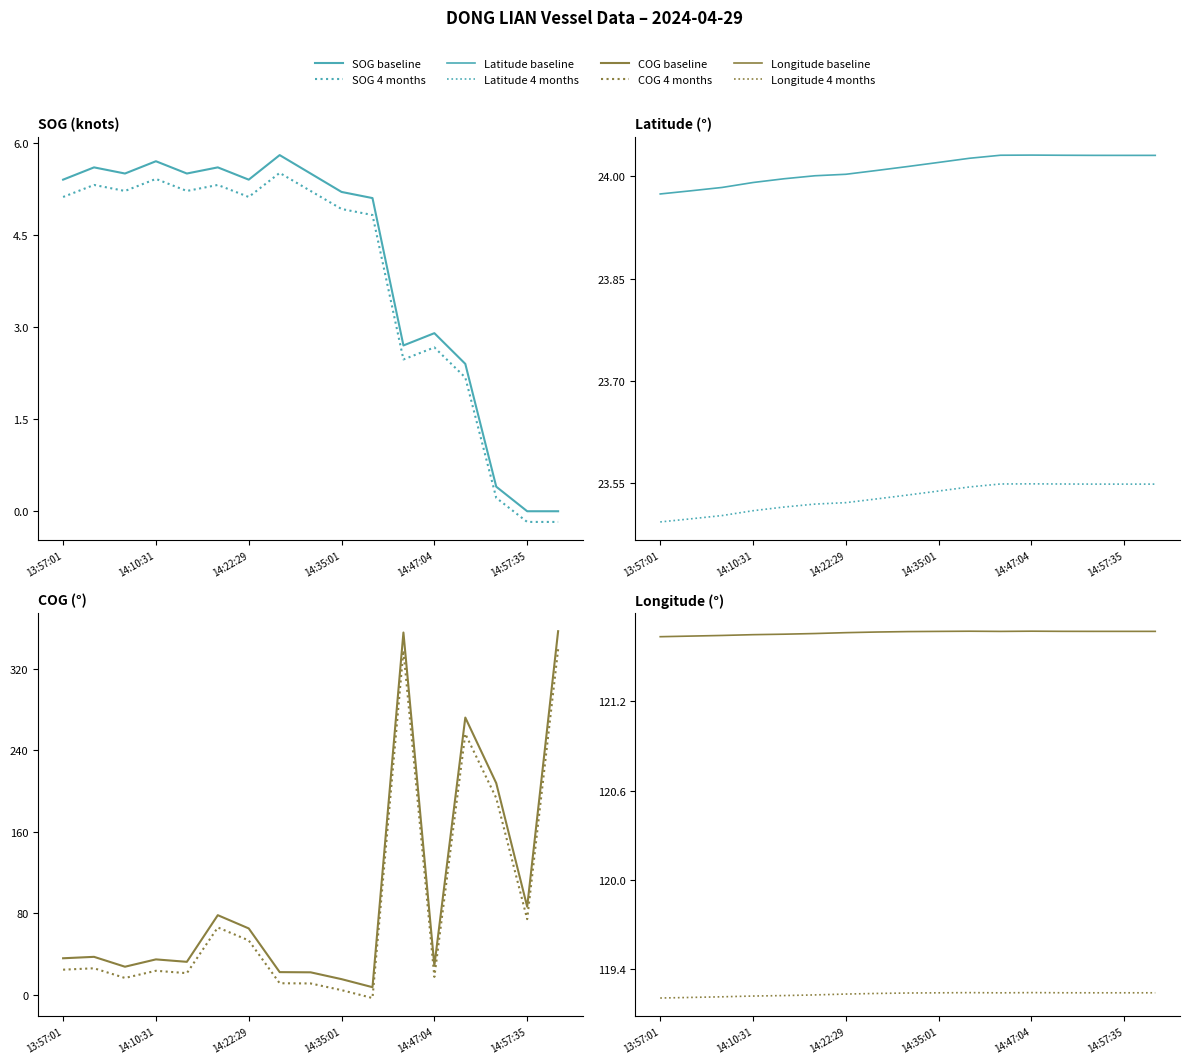

What is the average value of the SOG series?

4.0